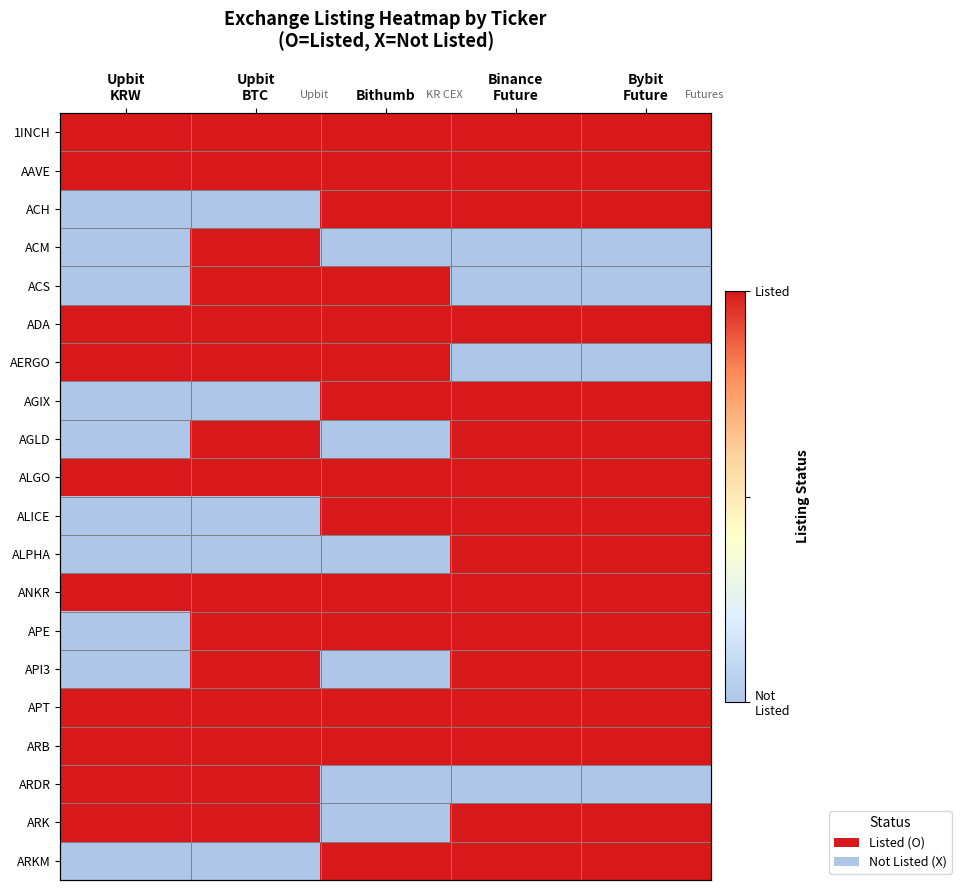

At how many categories does at least one series exceed 0?

5